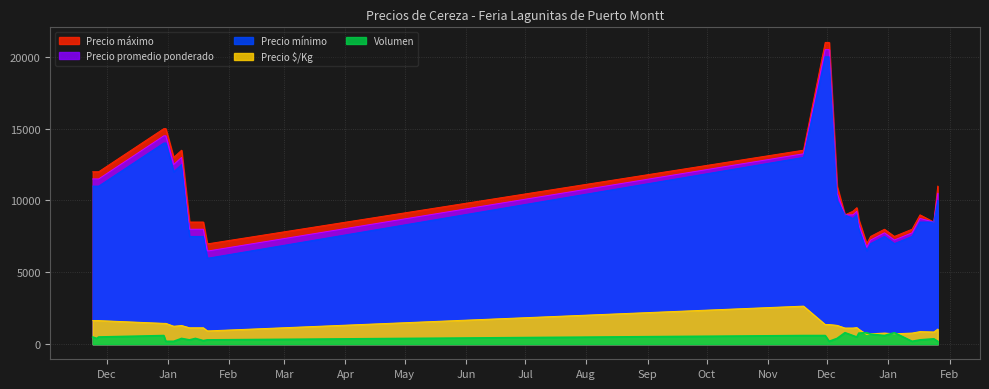

True or false: Precio máximo and Precio mínimo cross at least once.

False